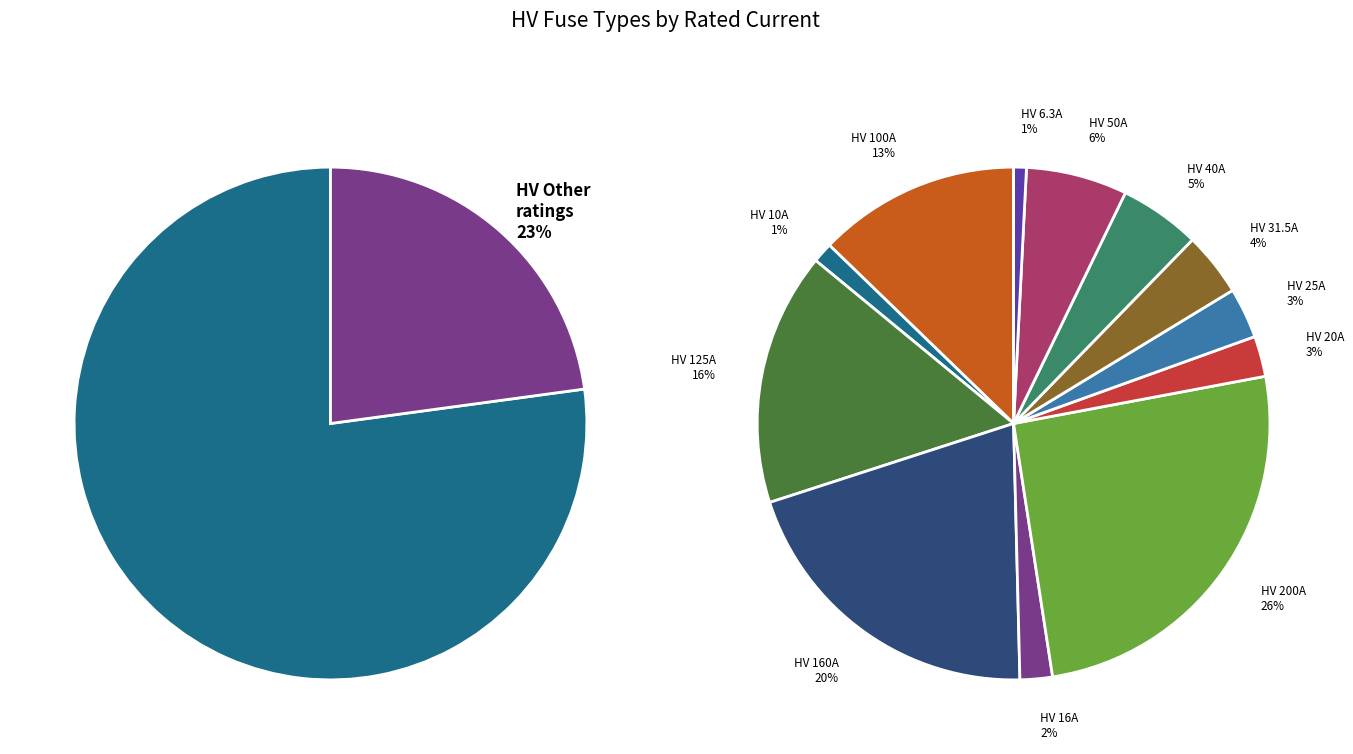

What is the smallest slice in the pie chart?

HV 6.3A